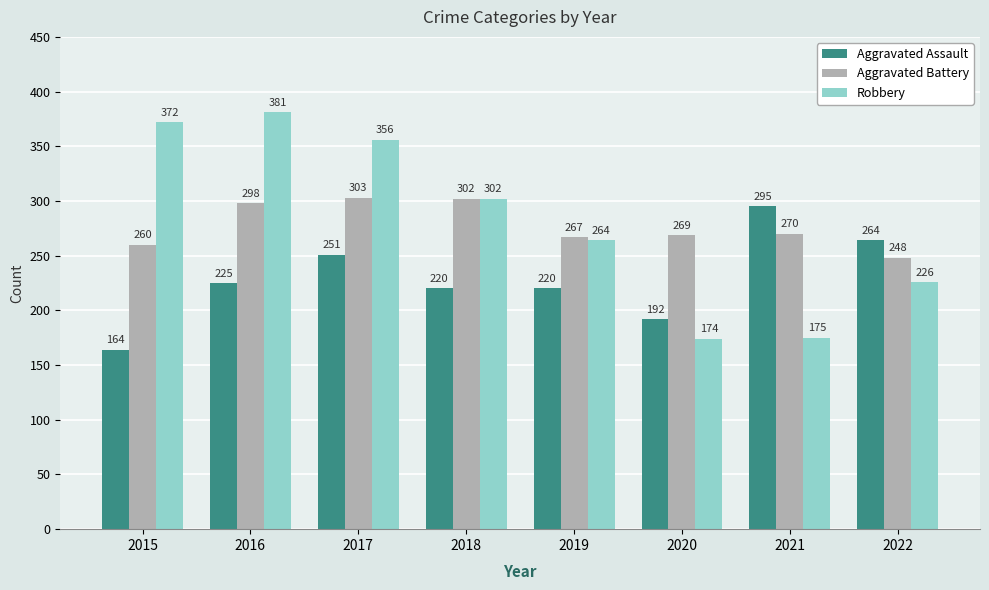

What is the sum of the Robbery values at 2016 and 2021?

556